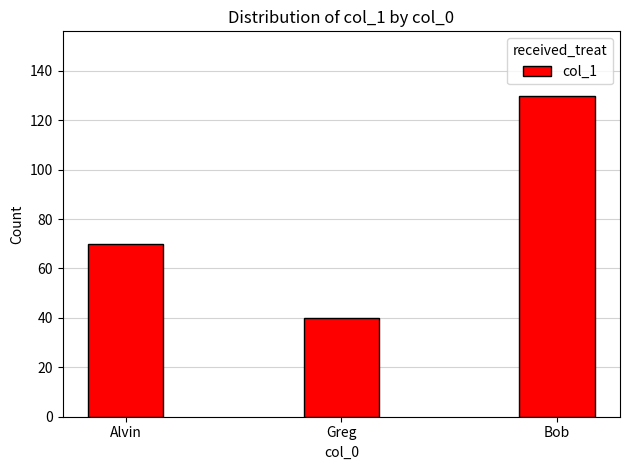

What is the change in value from Alvin to Greg?

-30